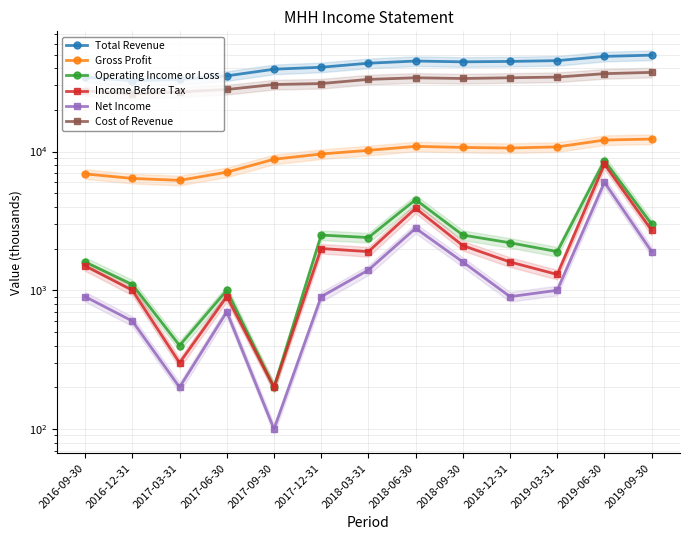

List the series in order of their peak value, lowest first.

Net Income, Income Before Tax, Operating Income or Loss, Gross Profit, Cost of Revenue, Total Revenue